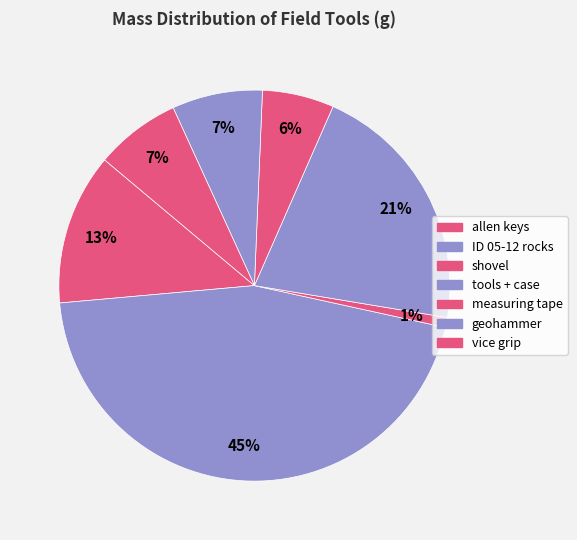

What percentage do allen keys and tools + case together represent?

33.6%